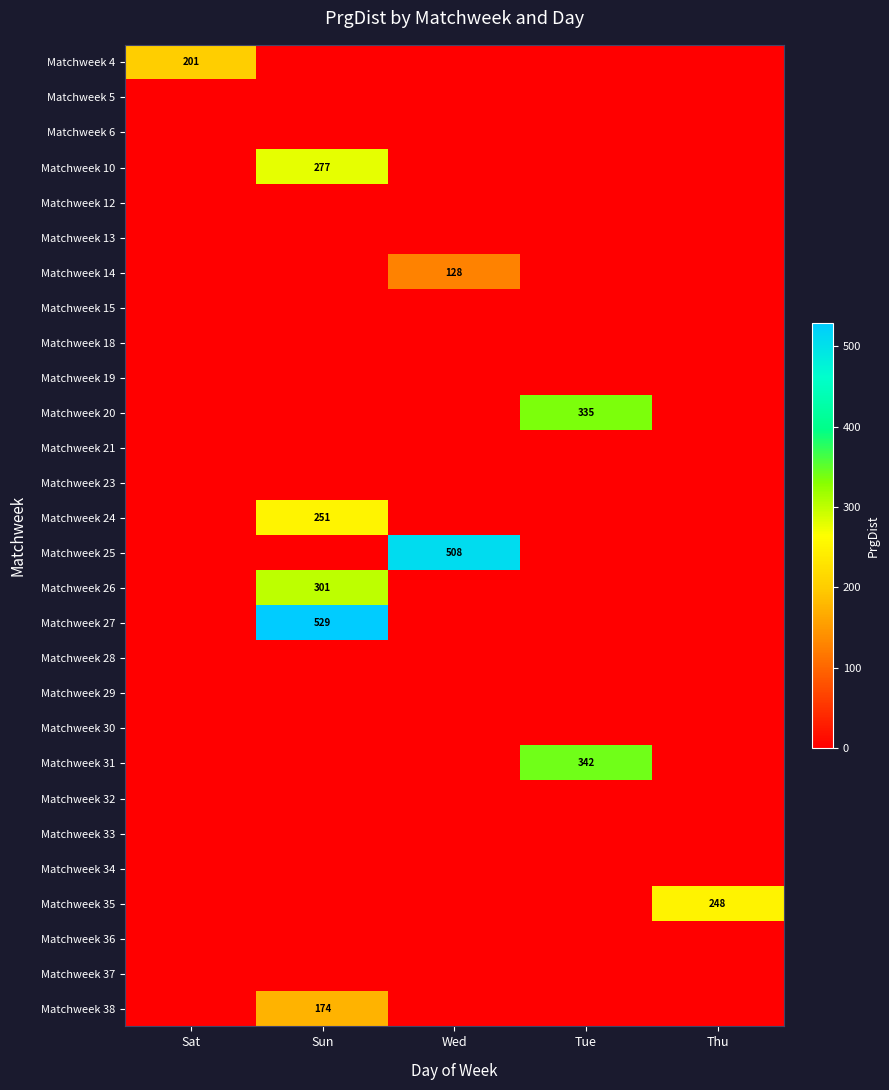

At which category is the sum across all series the highest?

Sun